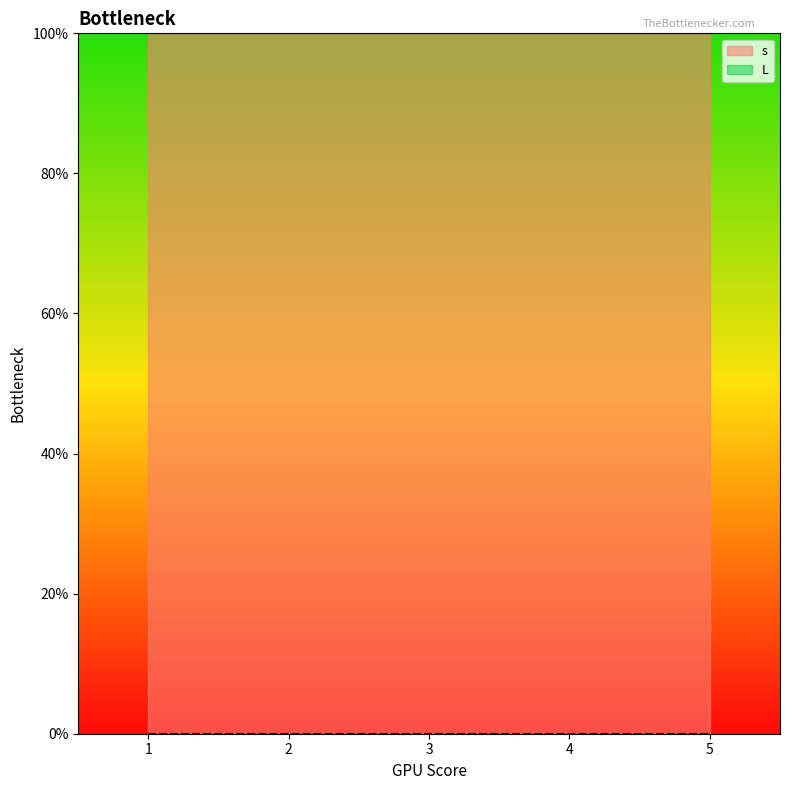

What value does the s series have at 4?

1